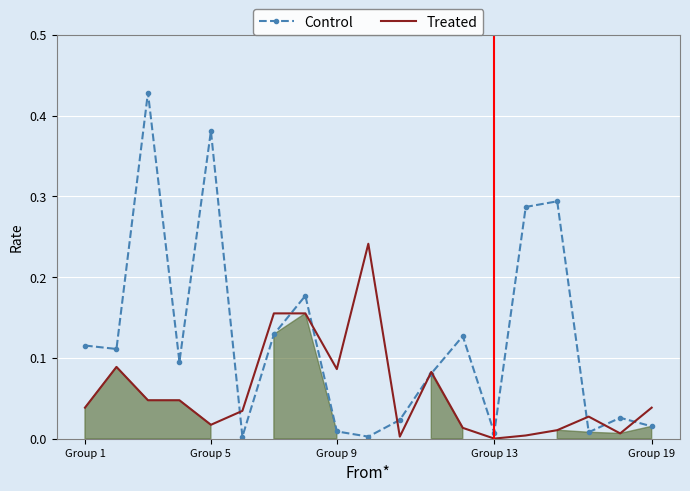

Which series has the largest range (max minus min)?

Control